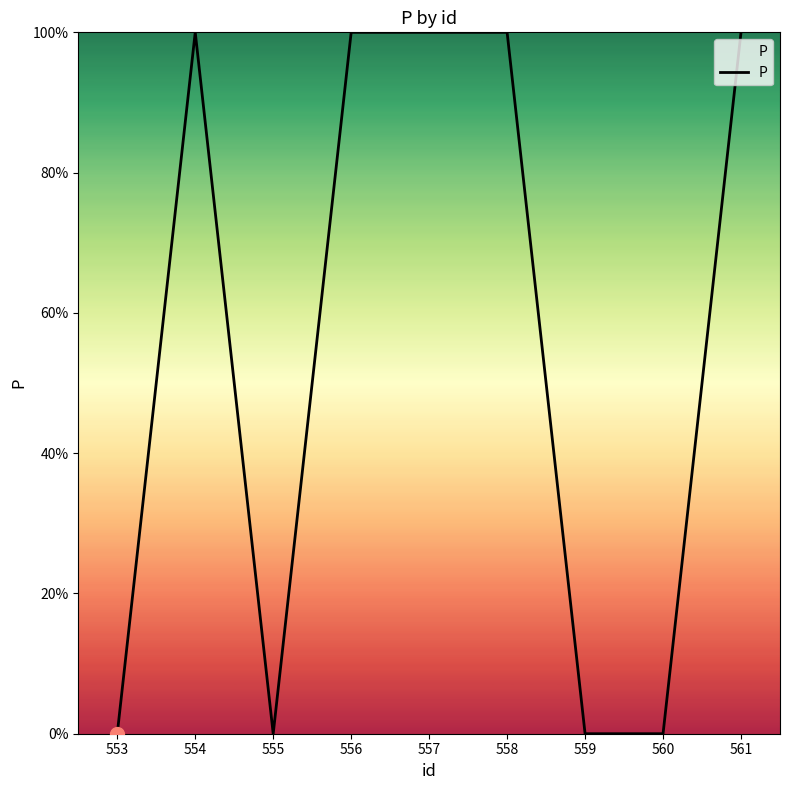

Is this an area chart (filled region under the line)?

Yes